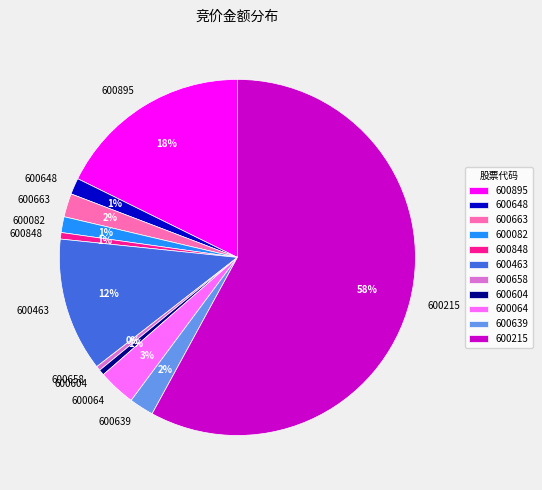

How many slices are in this pie chart?

11